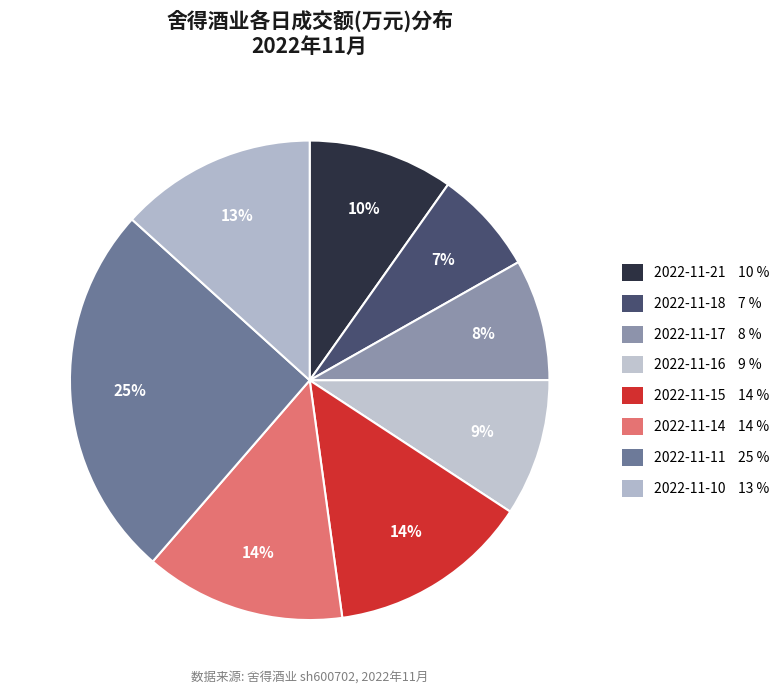

How many segments does this pie chart have?

8